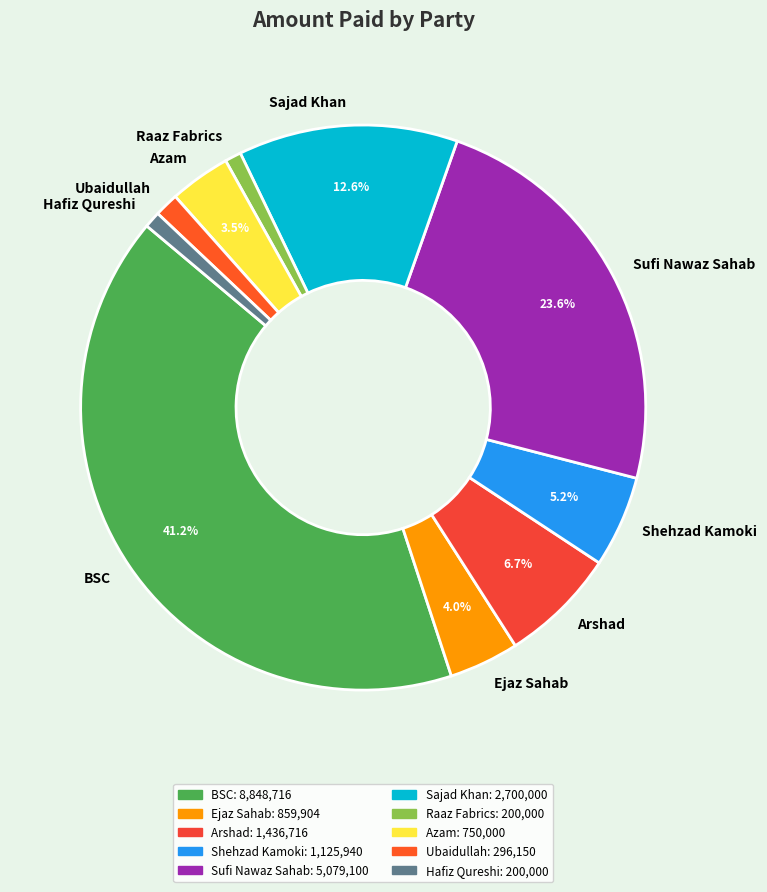

Which slice is the largest?

BSC